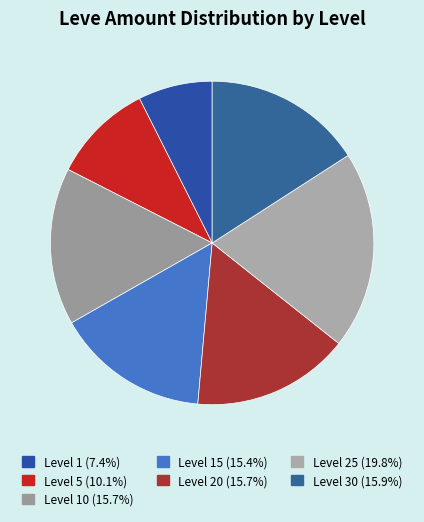

How many segments does this pie chart have?

7